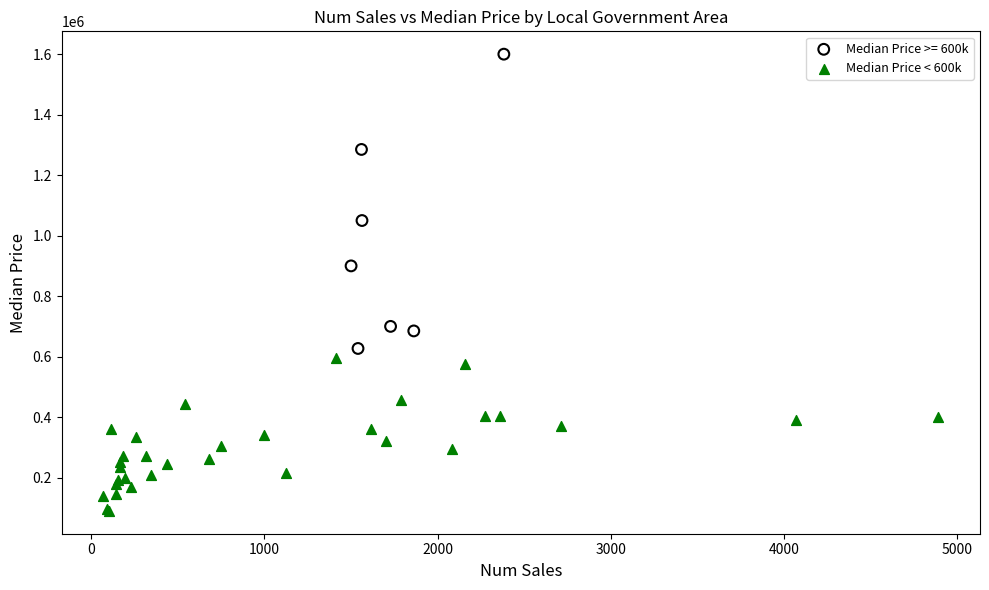

Which series has the widest spread of Y values?

Median Price >= 600k